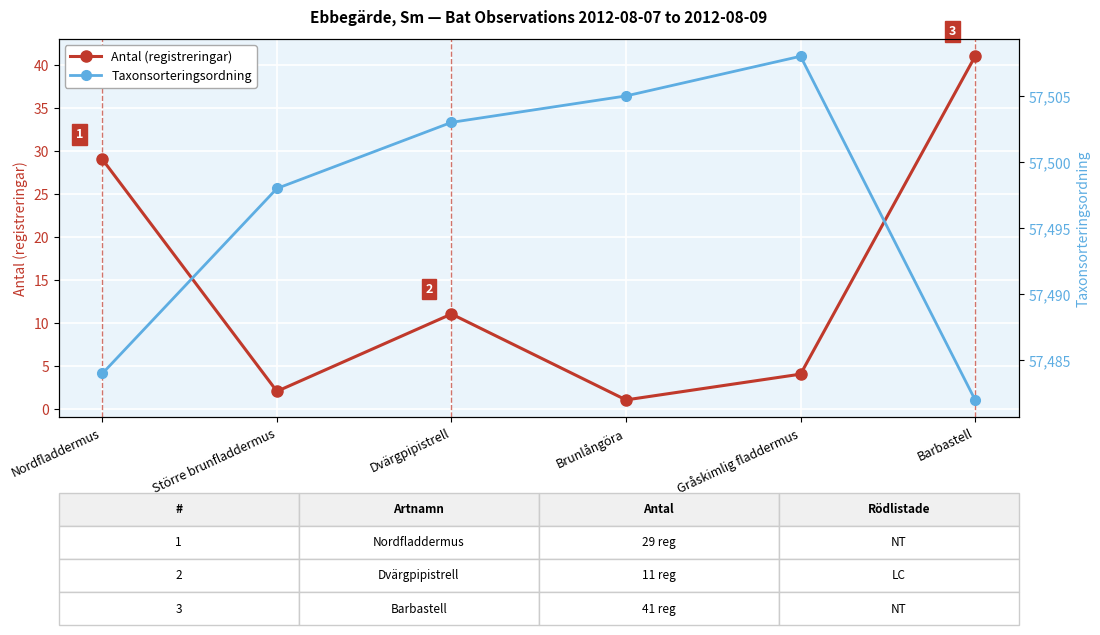

At Barbastell, list the series in order from largest to smallest.

Taxonsorteringsordning, Antal (registreringar)